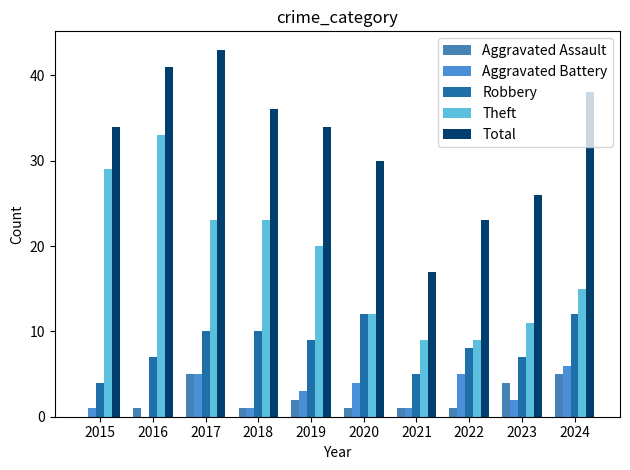

True or false: Total has a value of 8 at 2015.

False